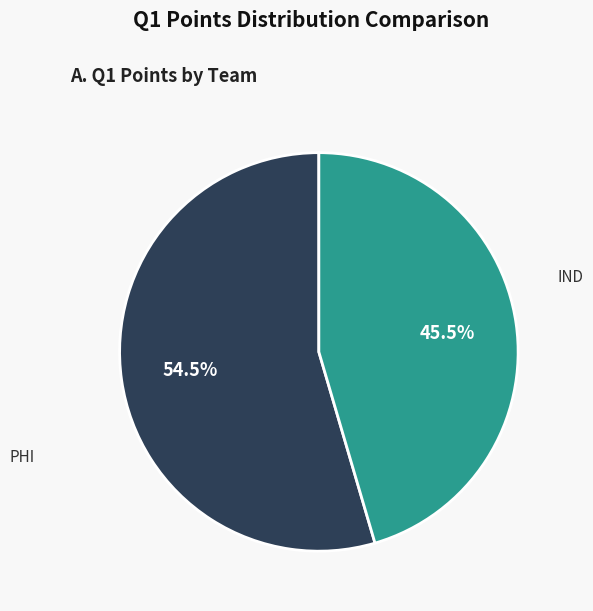

Which category has the smallest portion of the pie?

PHI